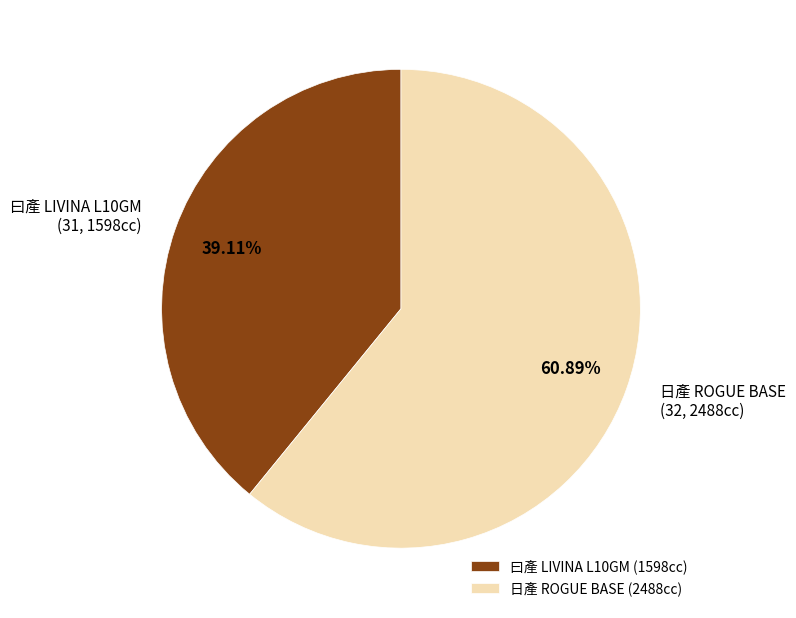

Count the number of slices in the pie.

2